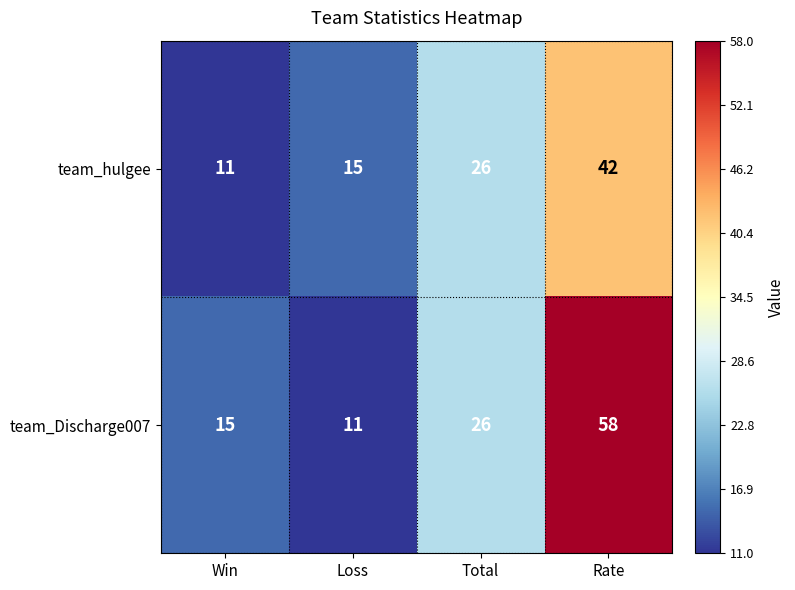

Reading left to right, list all the values displayed in this chart.

team_hulgee: Win=11	Loss=15	Total=26	Rate=42
team_Discharge007: Win=15	Loss=11	Total=26	Rate=58